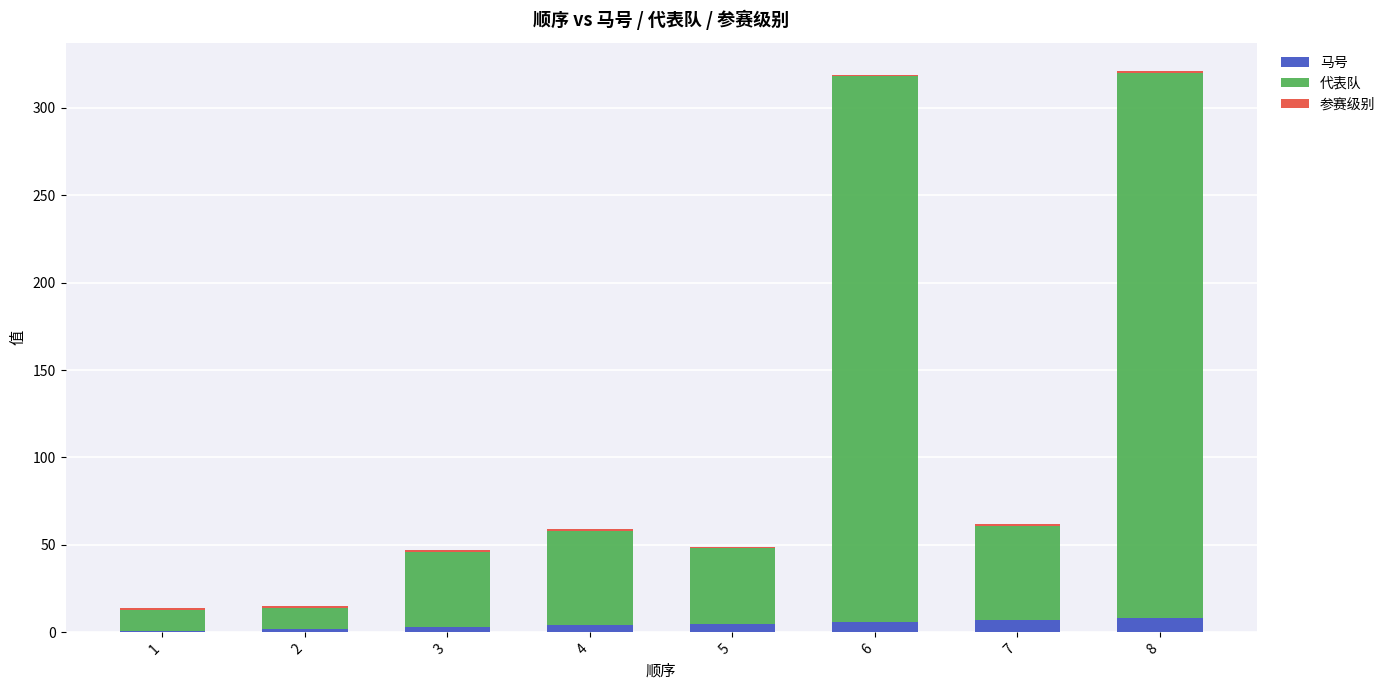

Rank the series at 3 from lowest to highest value.

参赛级别, 马号, 代表队